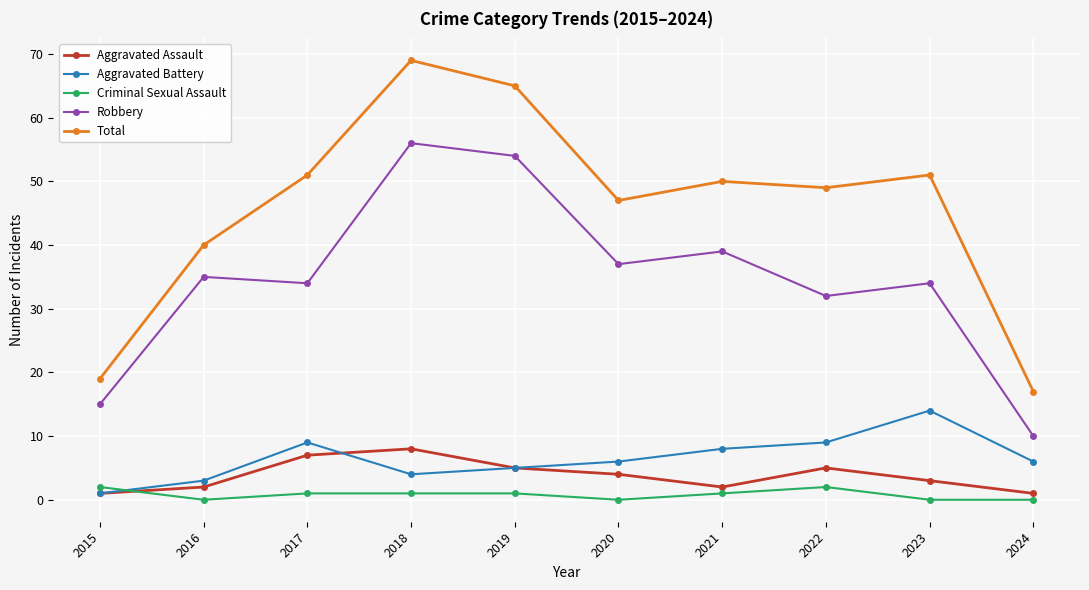

Which series has the largest range (max minus min)?

Total